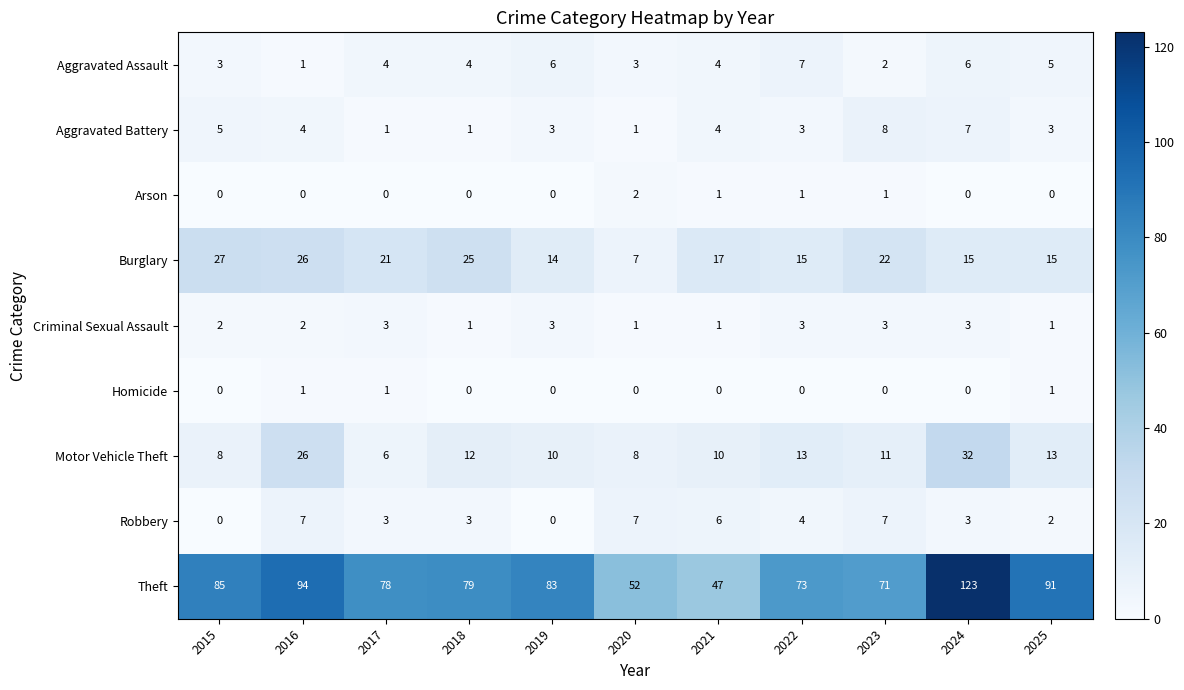

The Aggravated Battery series shows 4 at 2025. True or false?

False